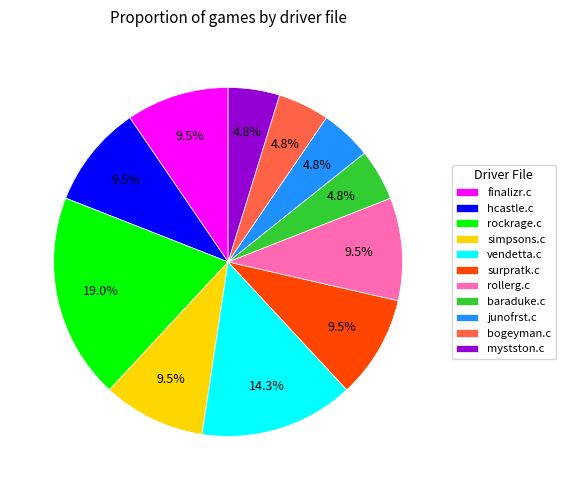

Approximately how many times larger is the value at mystston.c compared to rollerg.c?

0.5